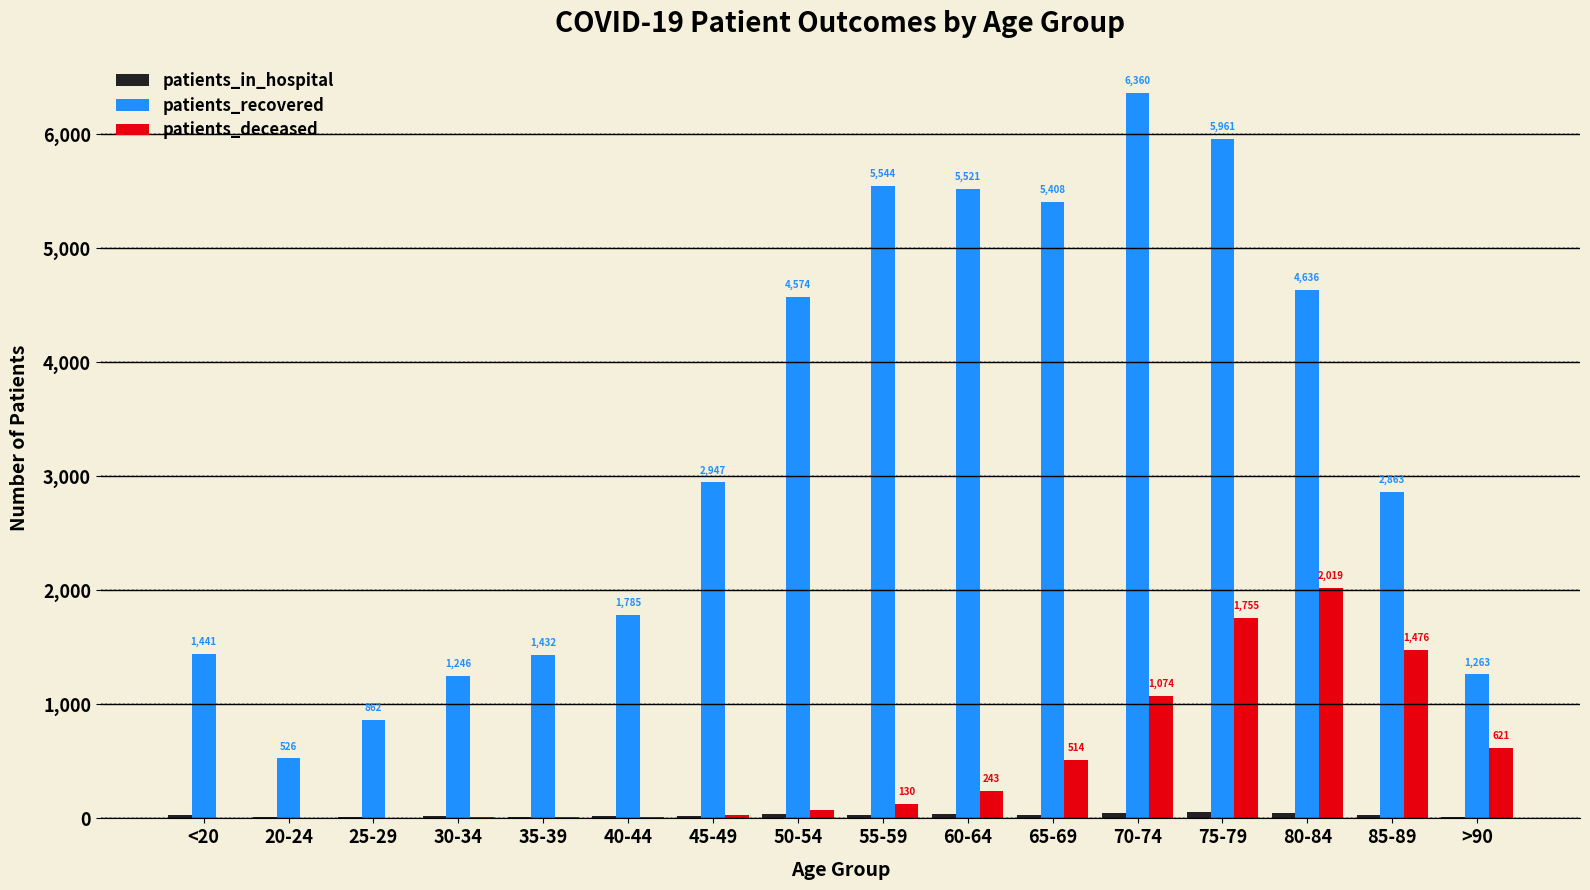

What is the sum of all patients_recovered values?

52369